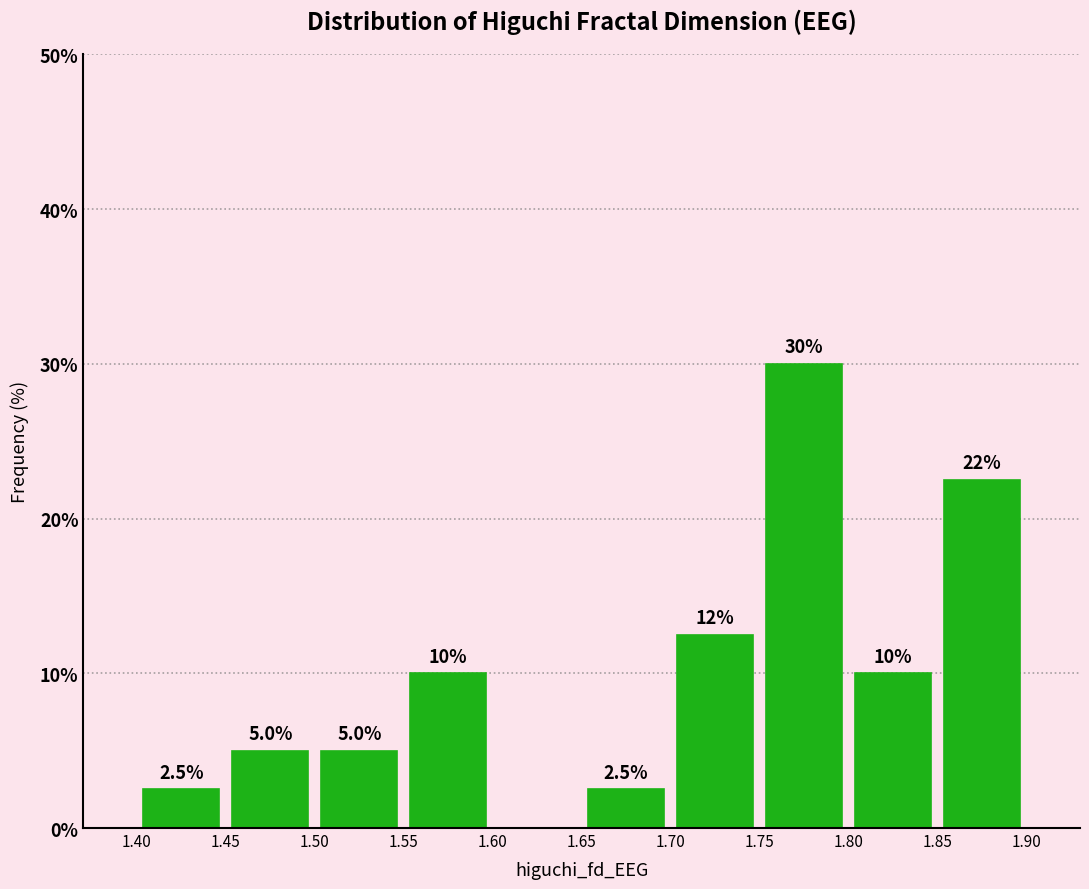

Over which range of the x-axis is the bar tallest?

1.75 to 1.80